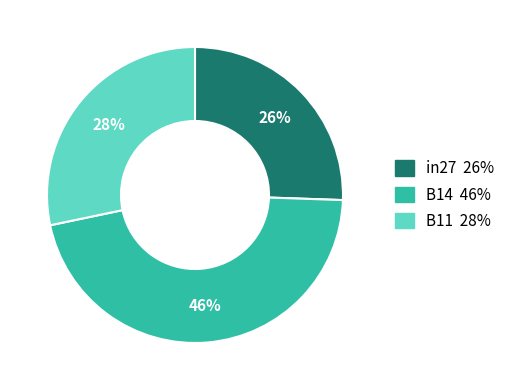

Rank the categories by value from highest to lowest.

B14, B11, in27